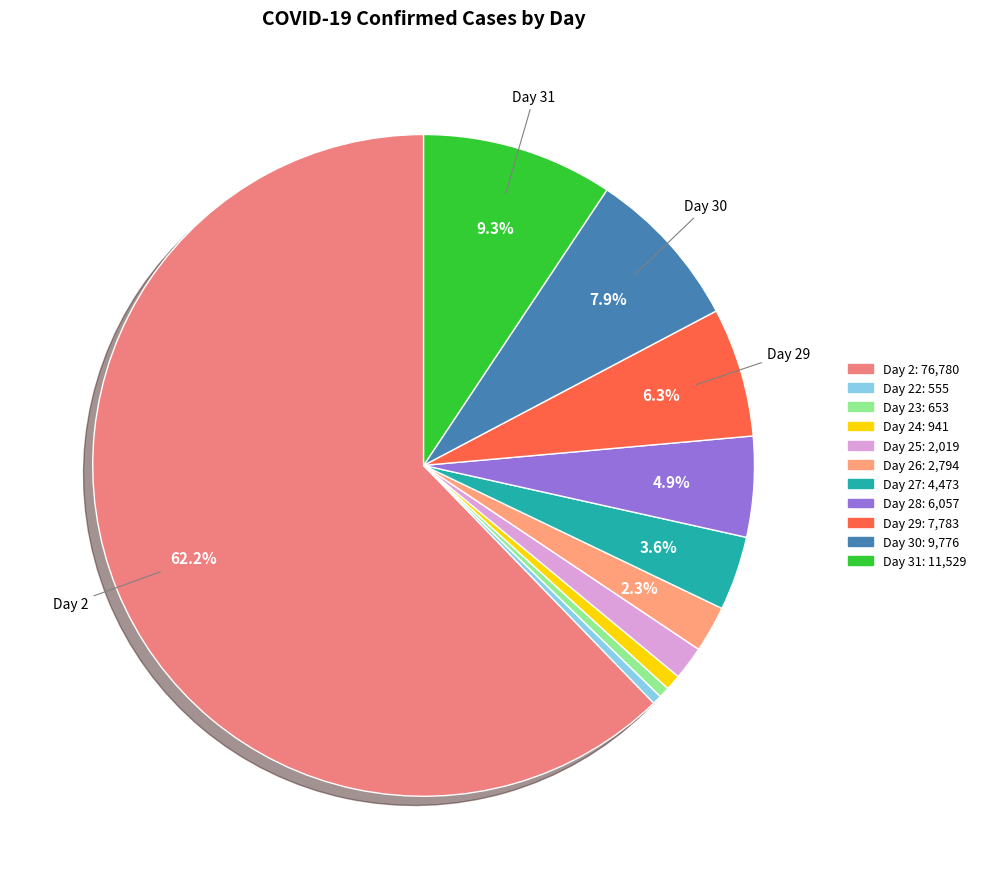

Count the number of slices in the pie.

11